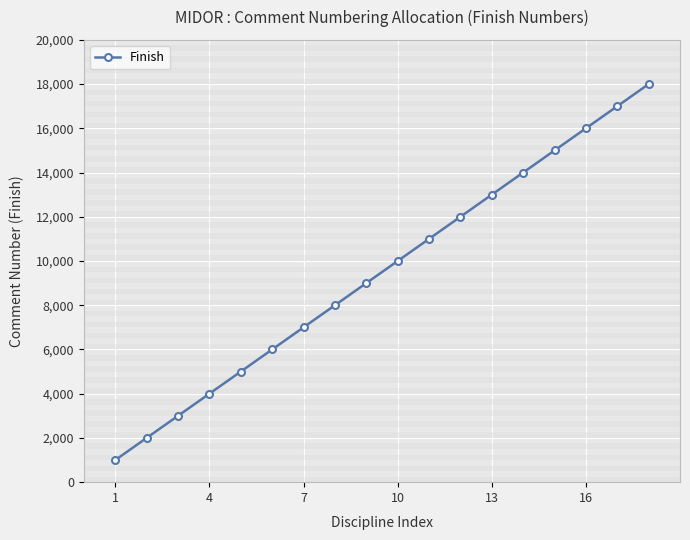

True or false: the data has more than 1 interior local peaks.

False